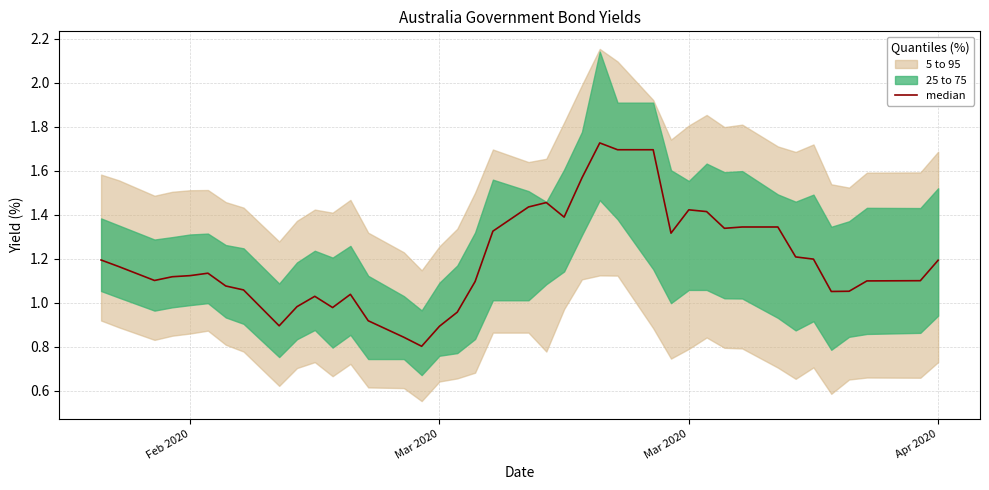

What is the value of the 38th point from the left?

1.1